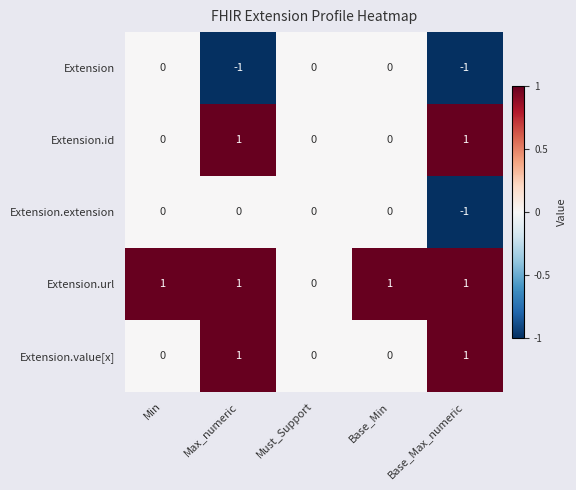

Which series has the largest total across all categories?

Extension.url